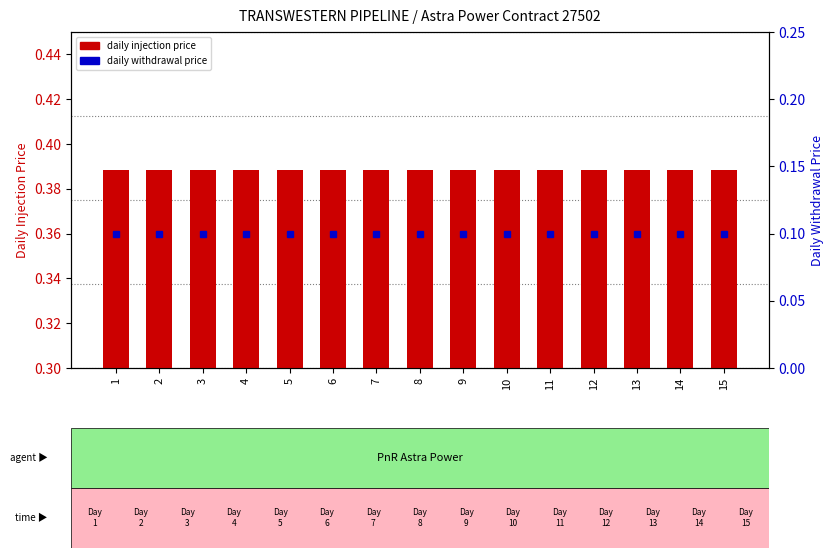

Reading left to right, transcribe all the data shown in this chart.

DAILY INJECTION PRICE: 0.4	0.4	0.4	0.4	0.4	0.4	0.4	0.4	0.4	0.4	0.4	0.4	0.4	0.4	0.4
DAILY WITHDRAWAL PRICE: 0.1	0.1	0.1	0.1	0.1	0.1	0.1	0.1	0.1	0.1	0.1	0.1	0.1	0.1	0.1